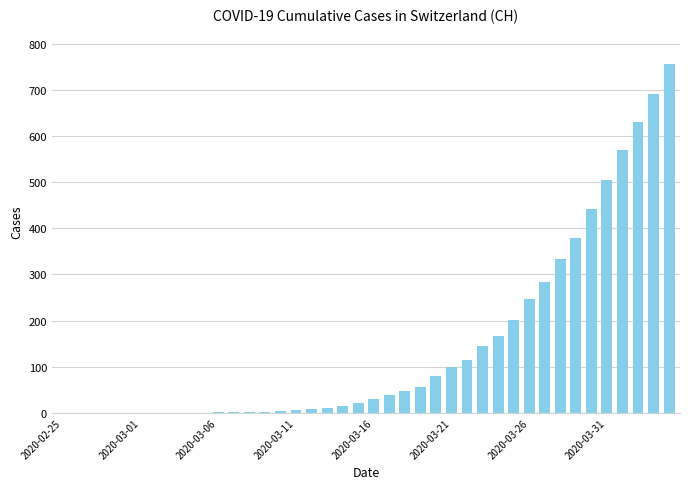

What is the maximum value shown in the chart?

757